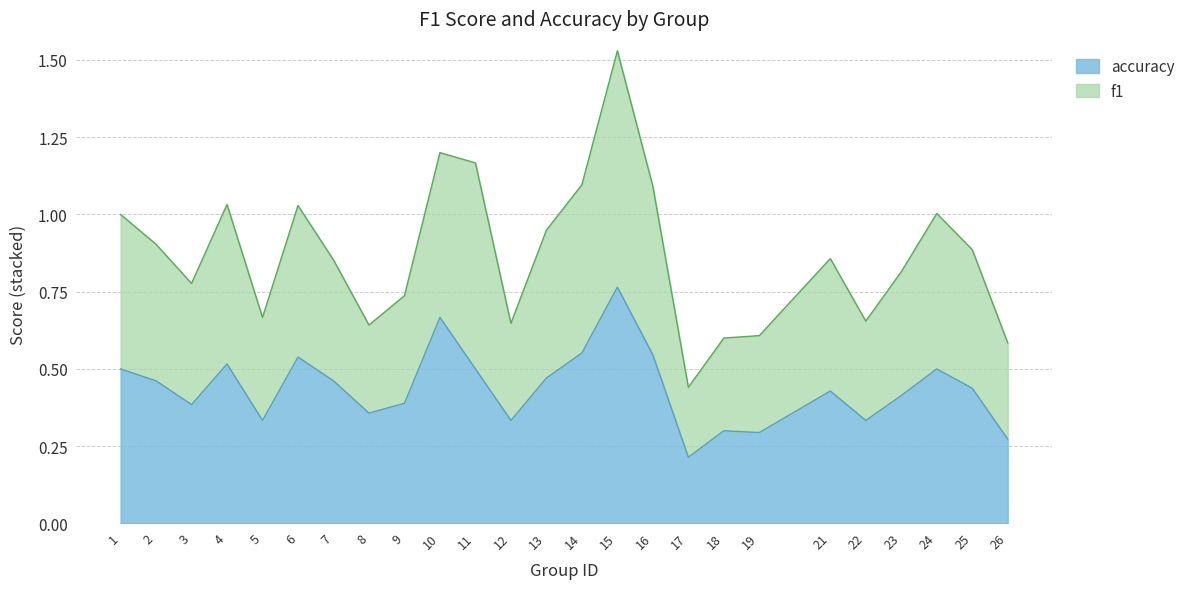

True or false: the data shows 0.5 at 1.

True